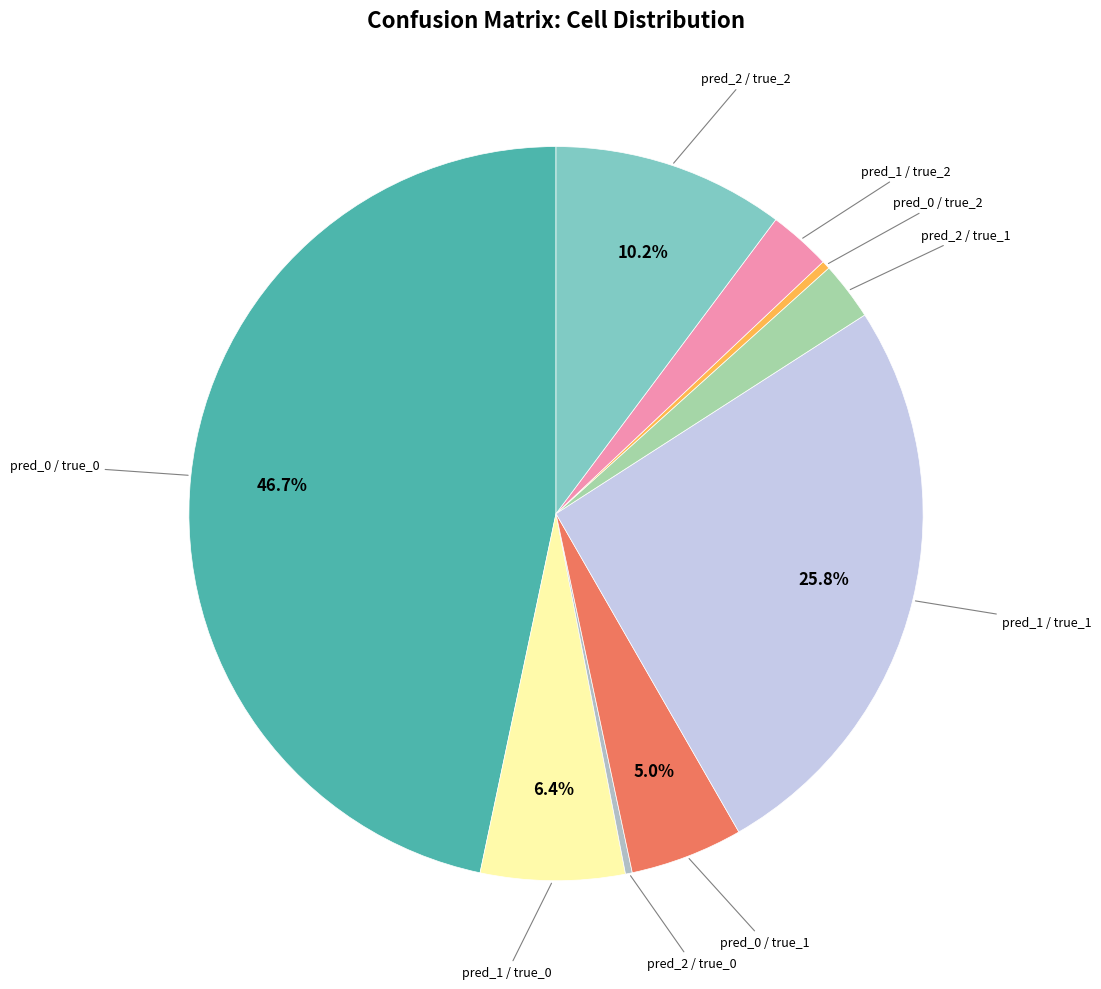

Which slice is the largest?

pred_0 / true_0